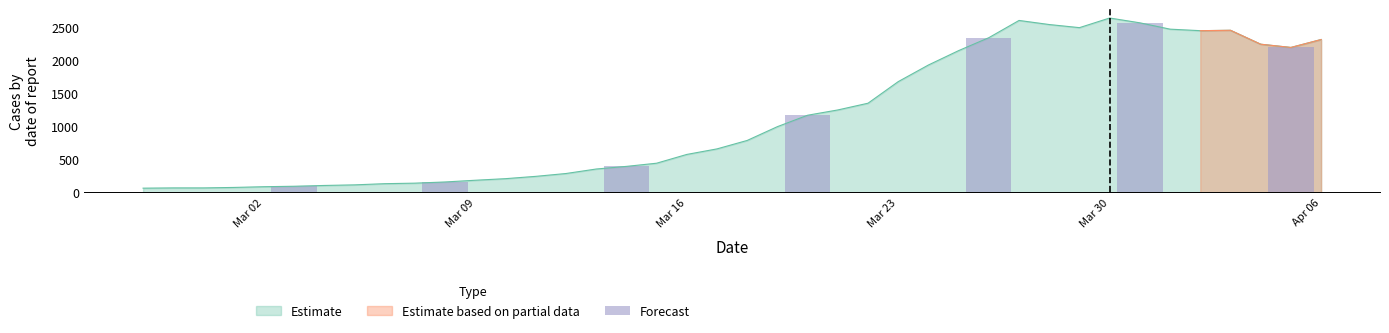

The value of Estimate at Mar 09 is 276. True or false?

False